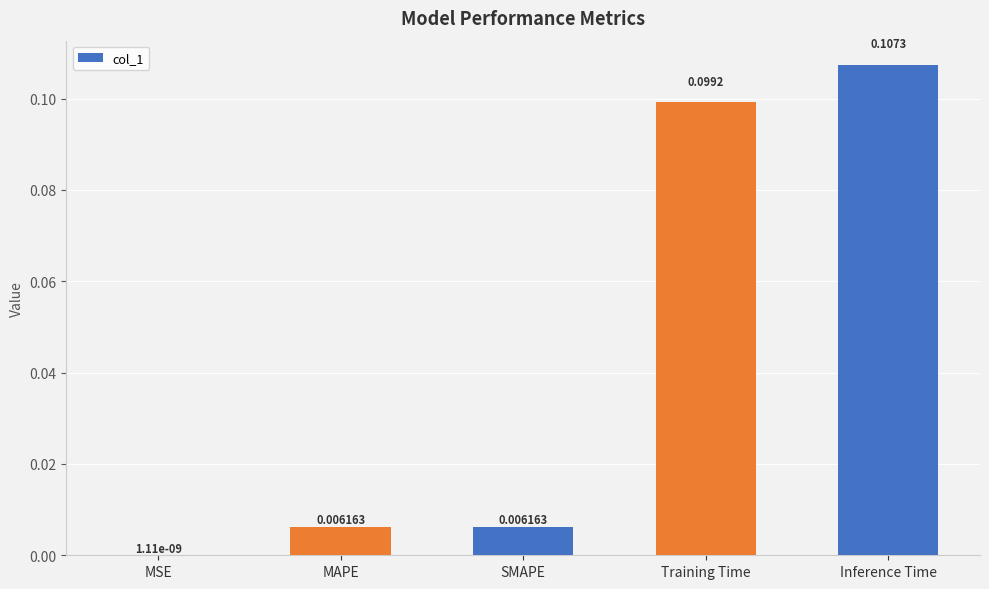

At which label is the value closest to 0?

MSE